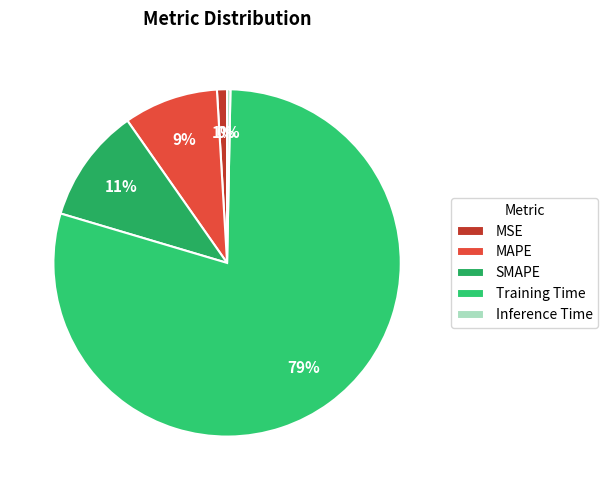

To the nearest percent, what portion does SMAPE represent?

11%